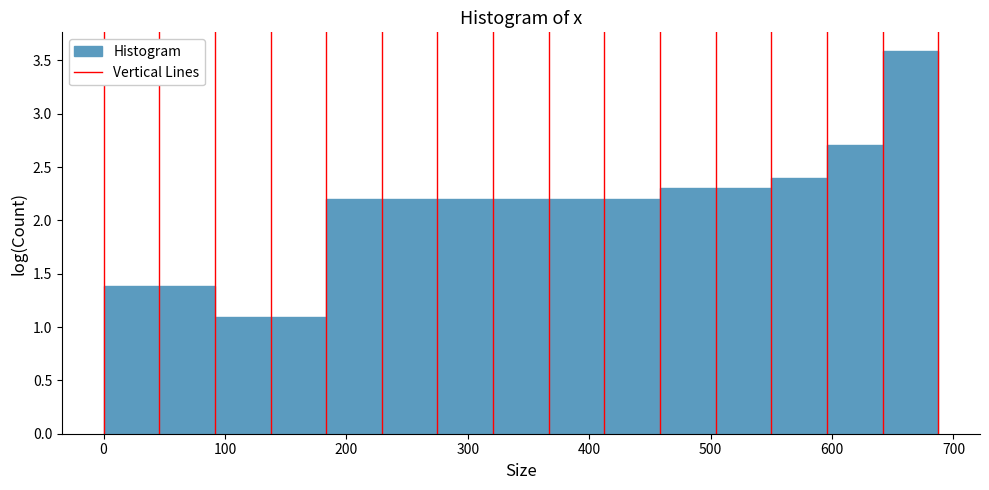

Which range on the x-axis has the tallest bar?

640 to 690